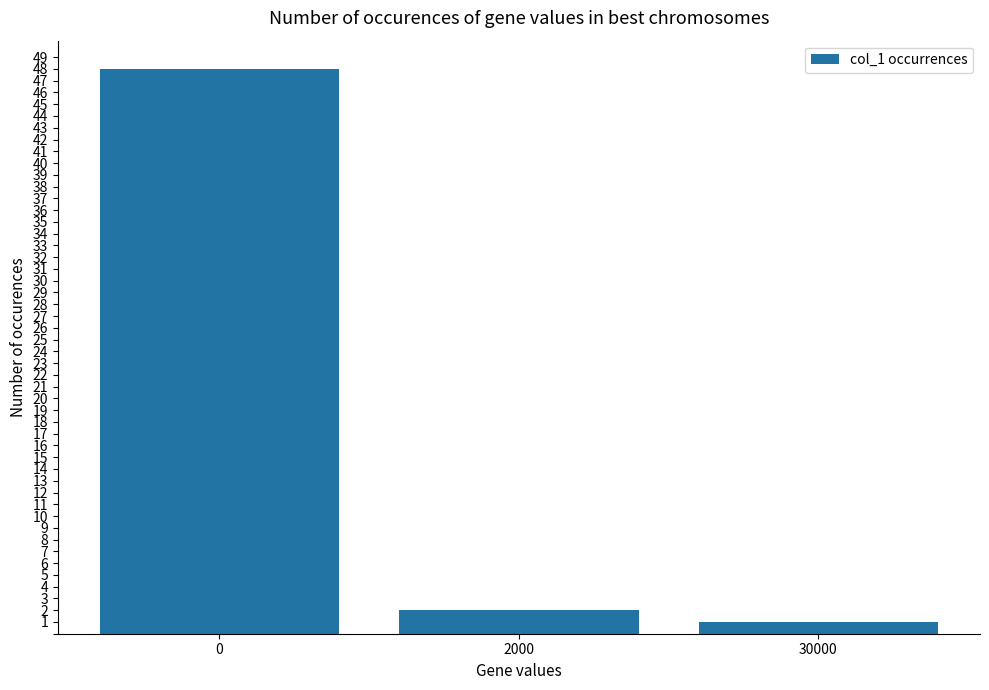

What is the sum of the values at 0 and 30000?

49